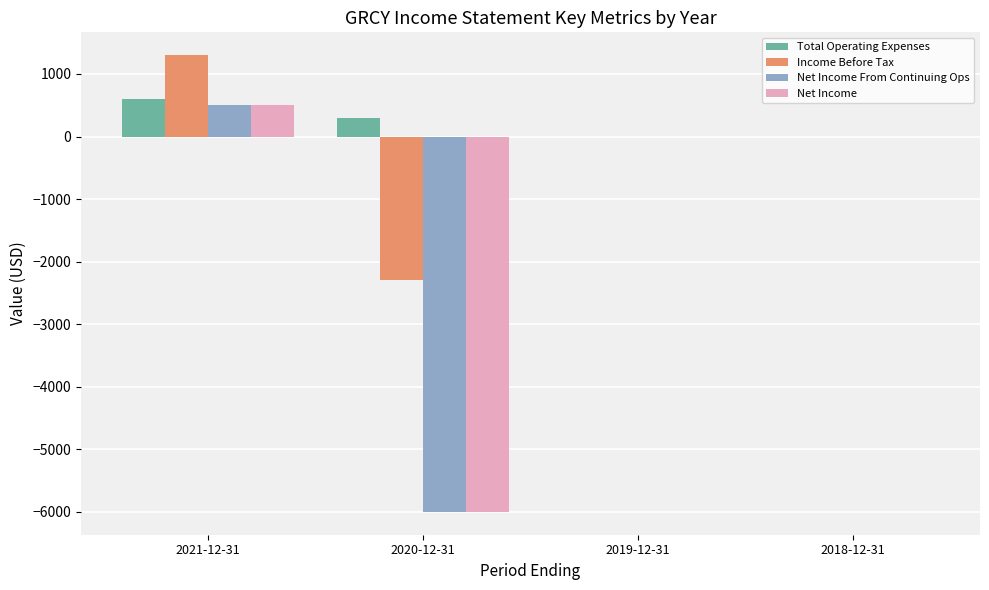

What is the sum of the Net Income values at 2019-12-31 and 2020-12-31?

-6000